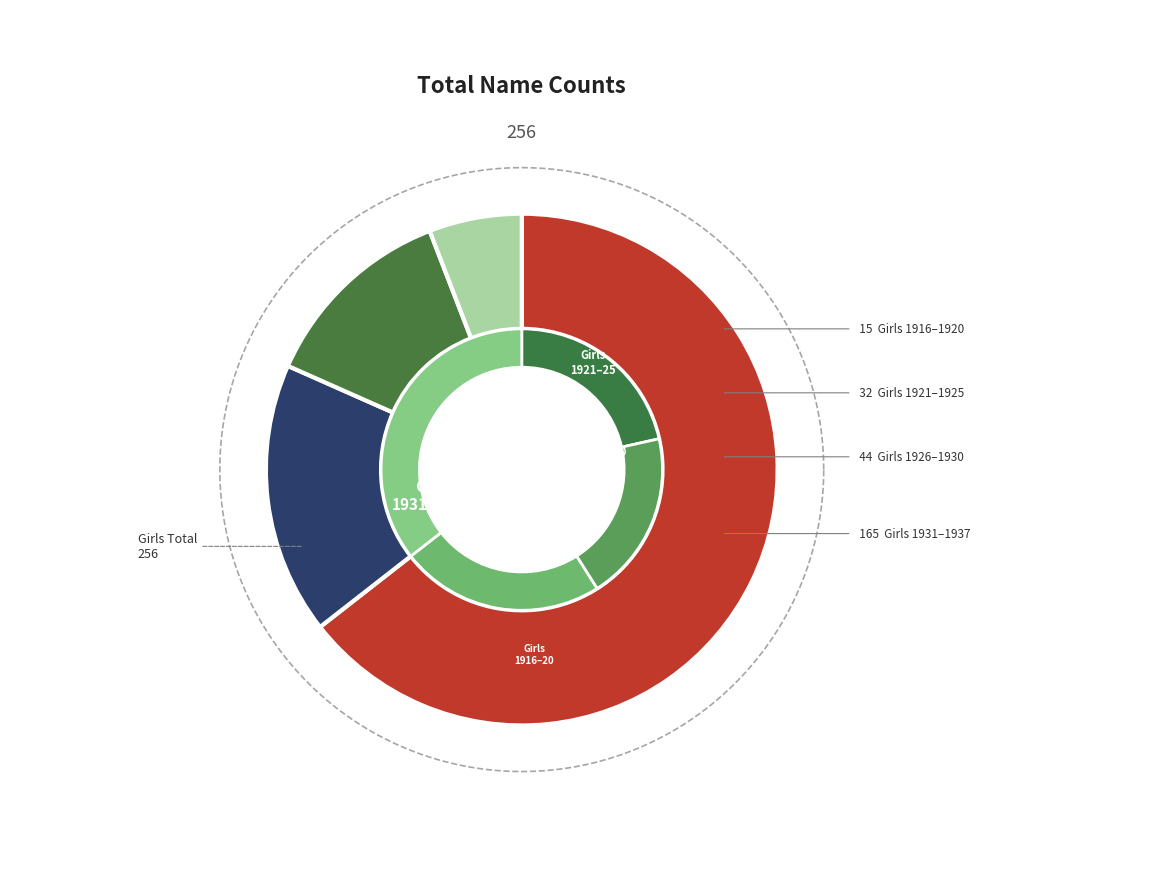

Which slice is the smallest?

1916